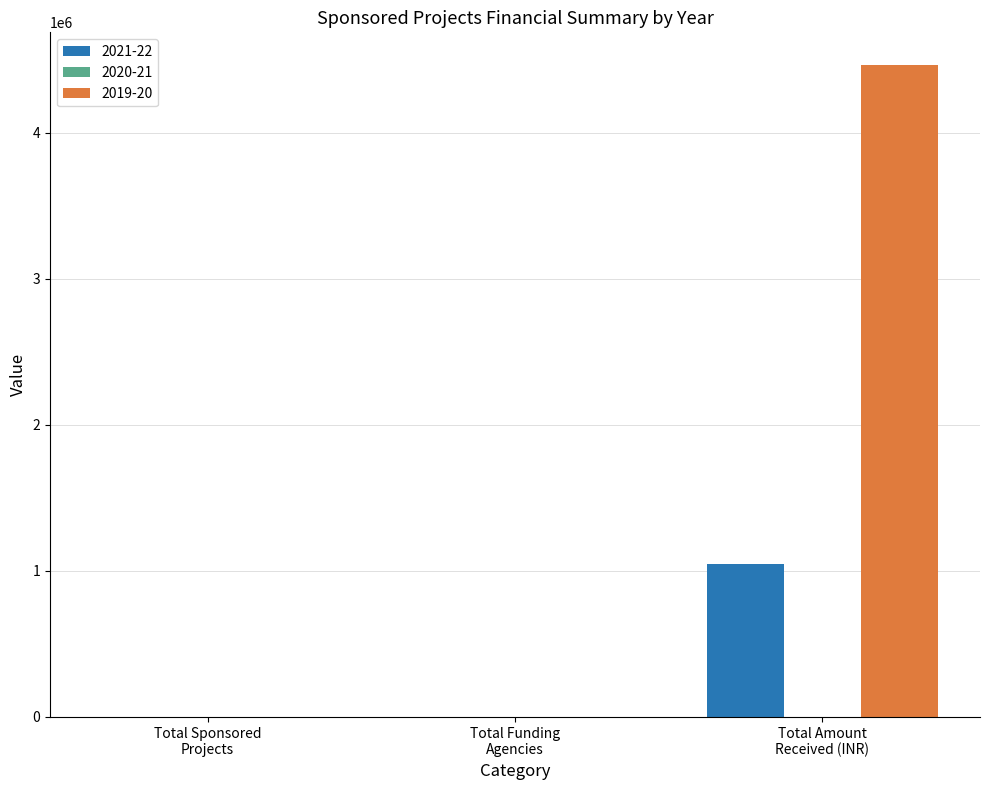

Which series has the largest total across all categories?

2019-20